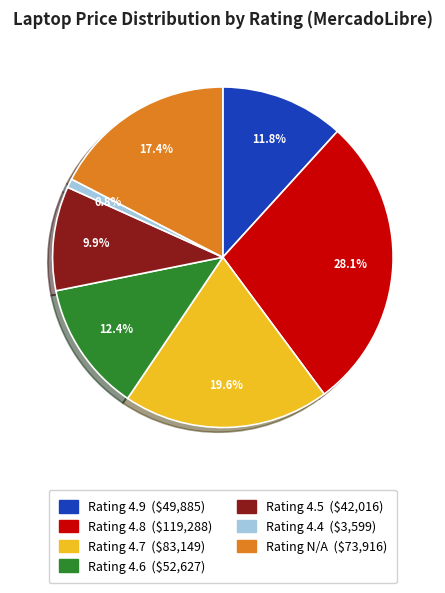

How many segments does this pie chart have?

7